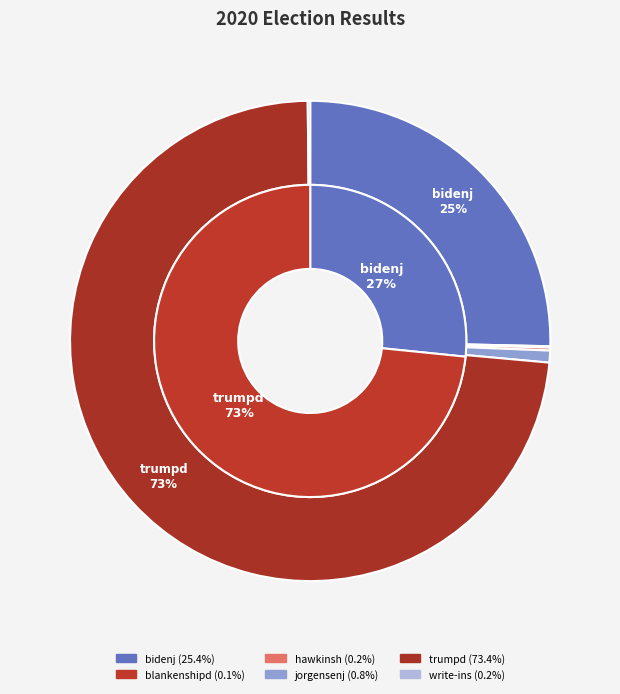

Between trumpd and blankenshipd, which is larger?

trumpd